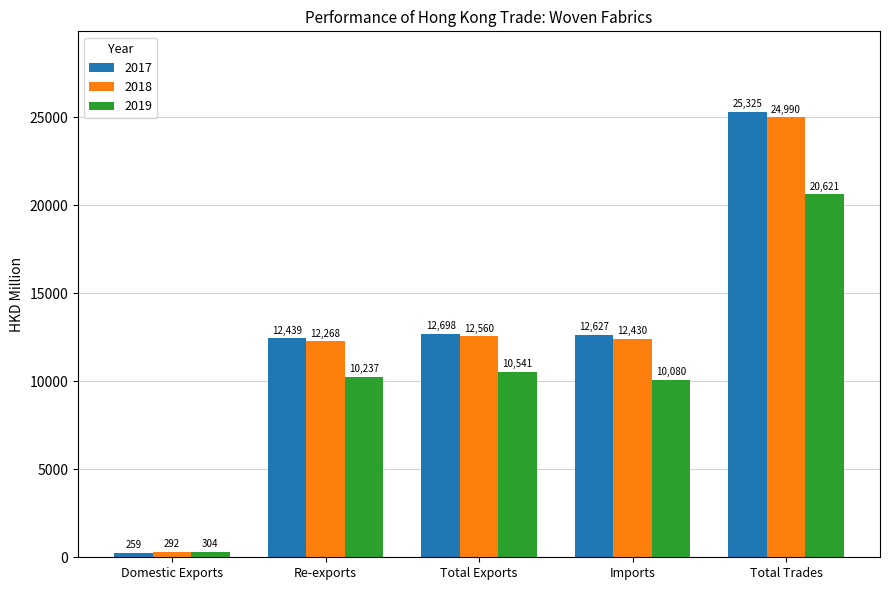

At which label does 2018 first exceed 12430?

Total Exports